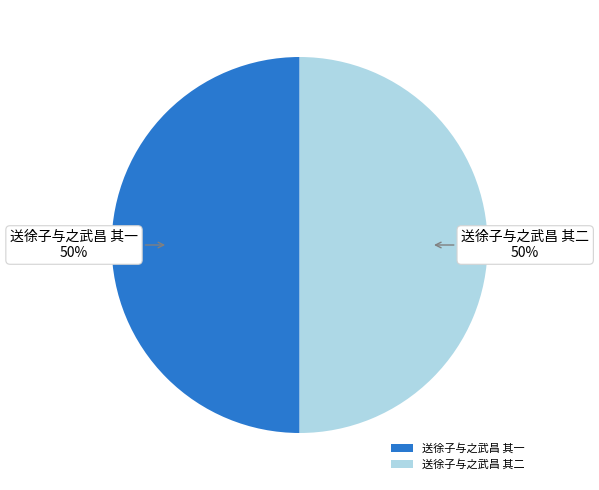

To the nearest percent, what is the combined percentage of 送徐子与之武昌 其二 and 送徐子与之武昌 其一?

100%